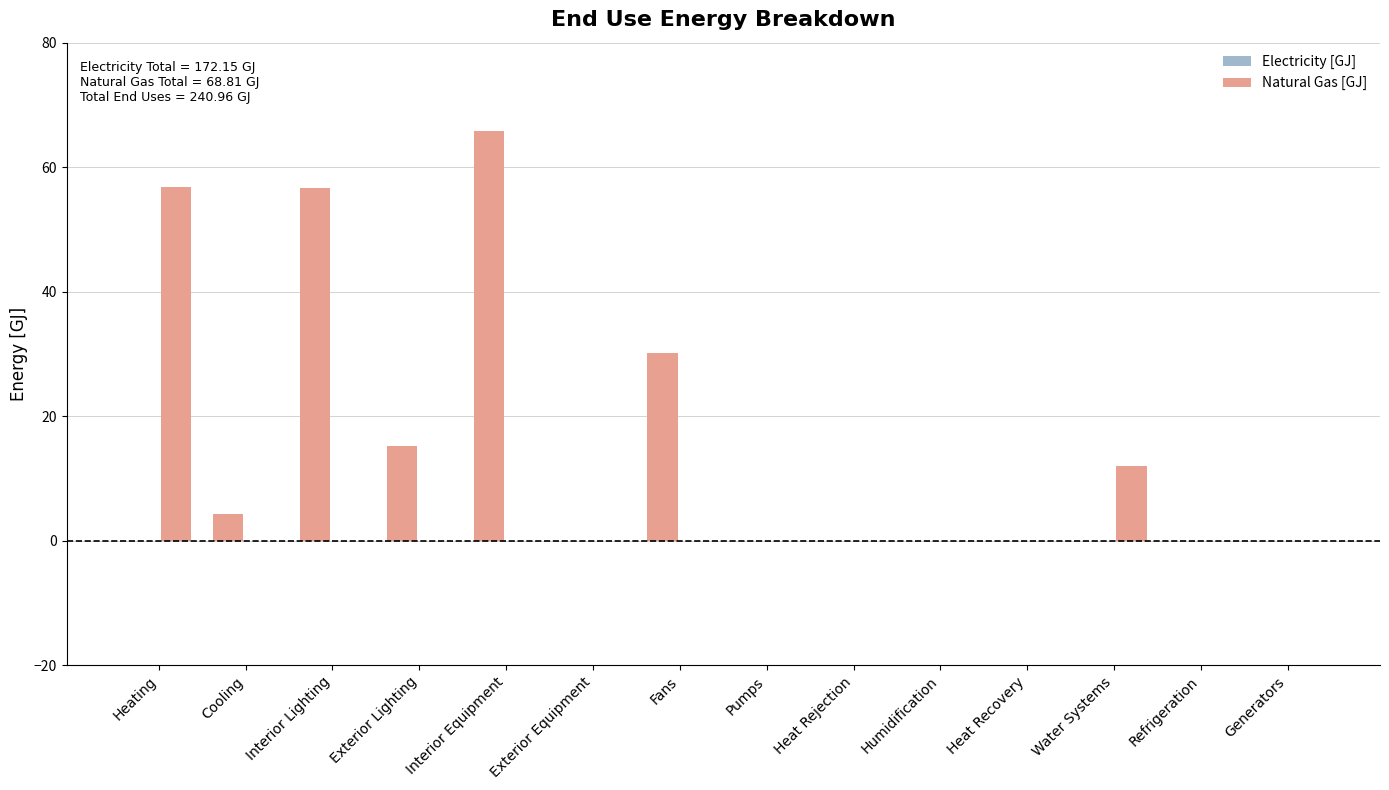

How many groups of bars are there?

14